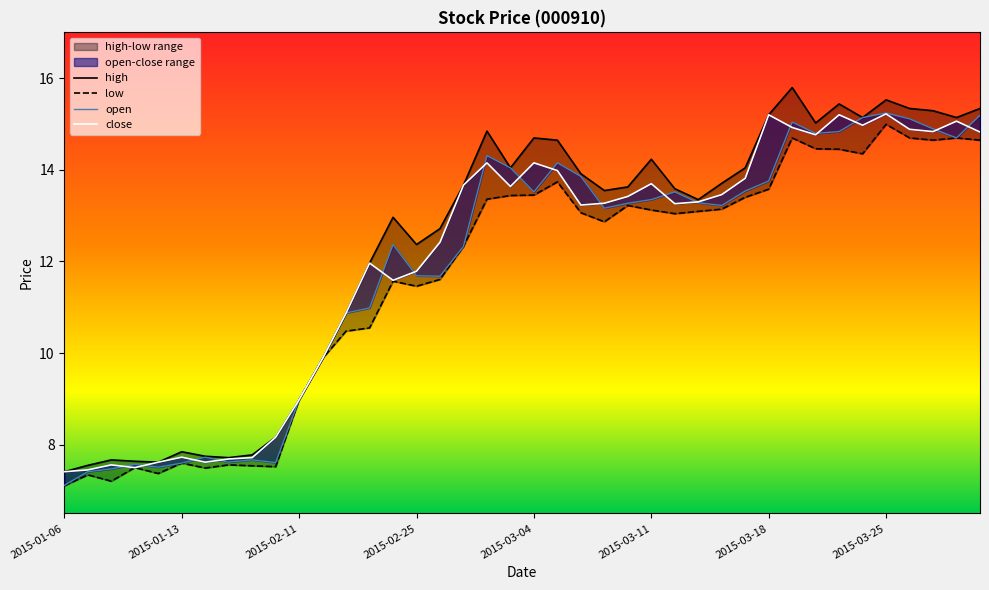

Which has a higher value, 9 or 21?

21